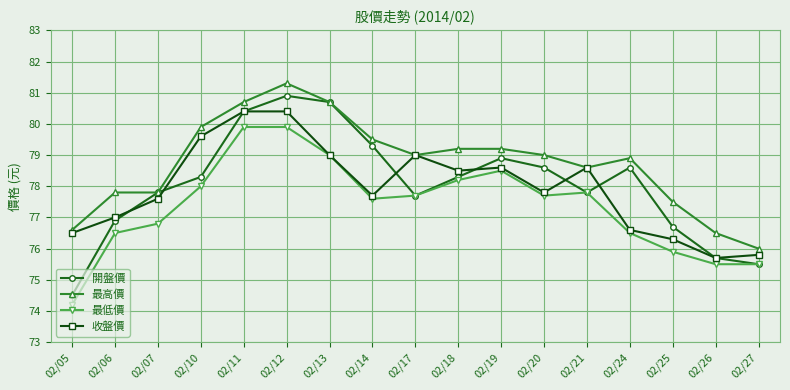

What is the minimum value for 最高價?

76.0